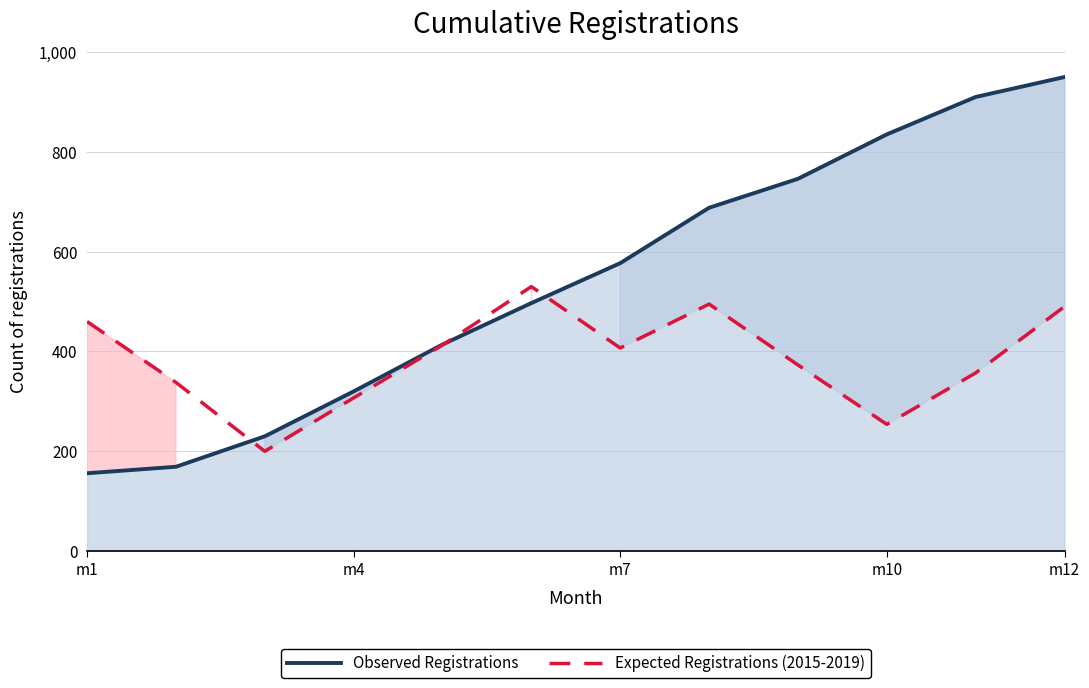

Rank the series at m10 from lowest to highest value.

Expected Registrations (2015-2019), Observed Registrations